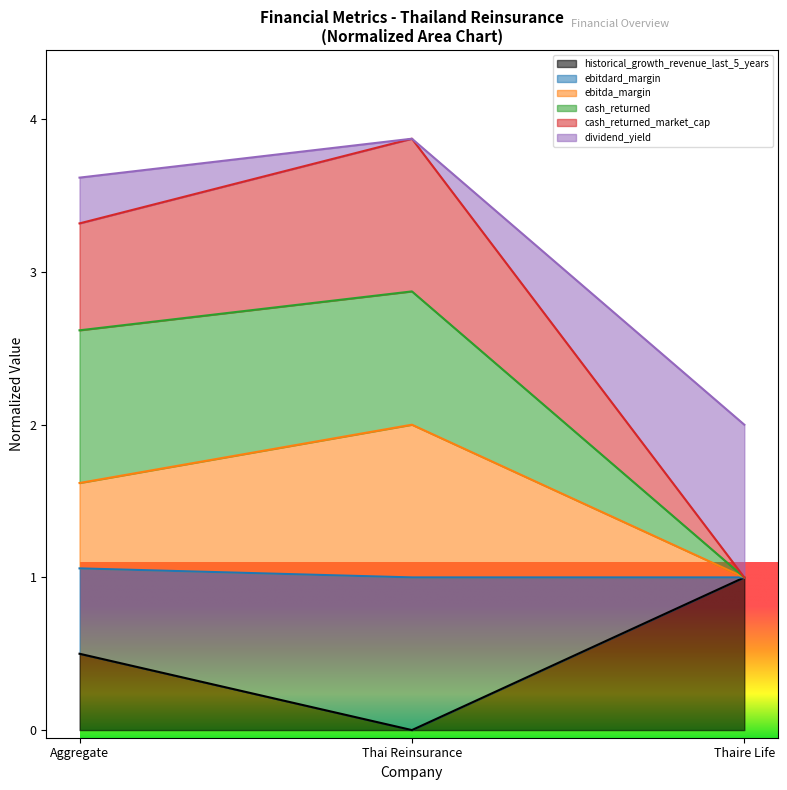

The ebitdard_margin series shows 3.3 at Thai Reinsurance. True or false?

False